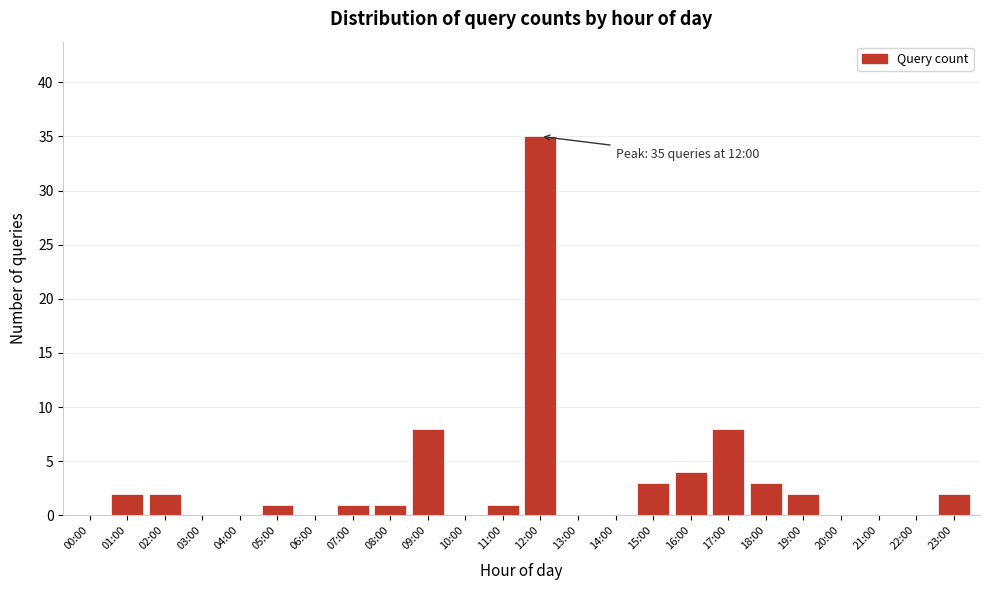

Reading left to right, transcribe all the data shown in this chart.

00:00=0	01:00=2	02:00=2	03:00=0	04:00=0	05:00=1	06:00=0	07:00=1	08:00=1	09:00=8	10:00=0	11:00=1	12:00=35	13:00=0	14:00=0	15:00=3	16:00=4	17:00=8	18:00=3	19:00=2	20:00=0	21:00=0	22:00=0	23:00=2